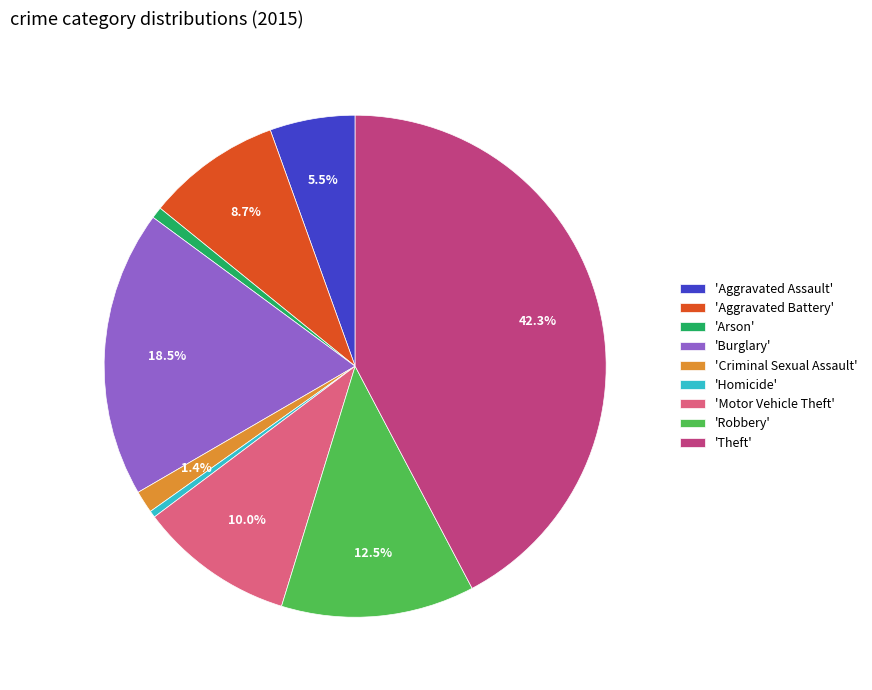

Does 'Aggravated Assault' account for over 50% of the chart?

No